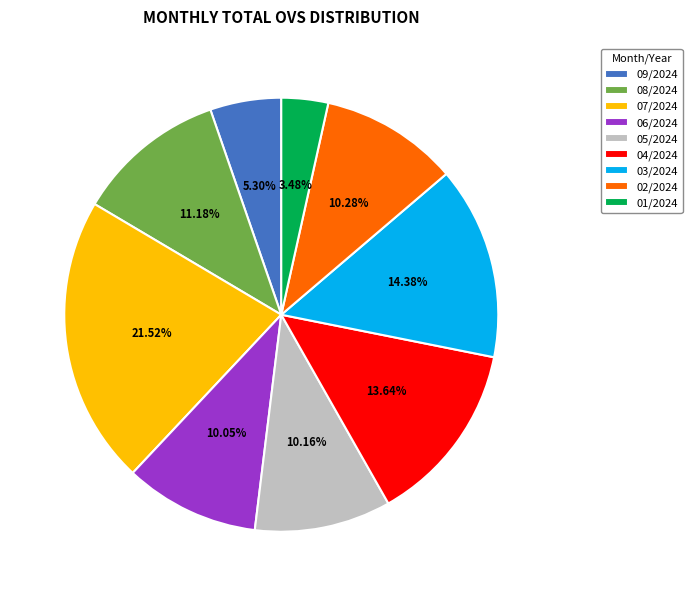

How many segments does this pie chart have?

9